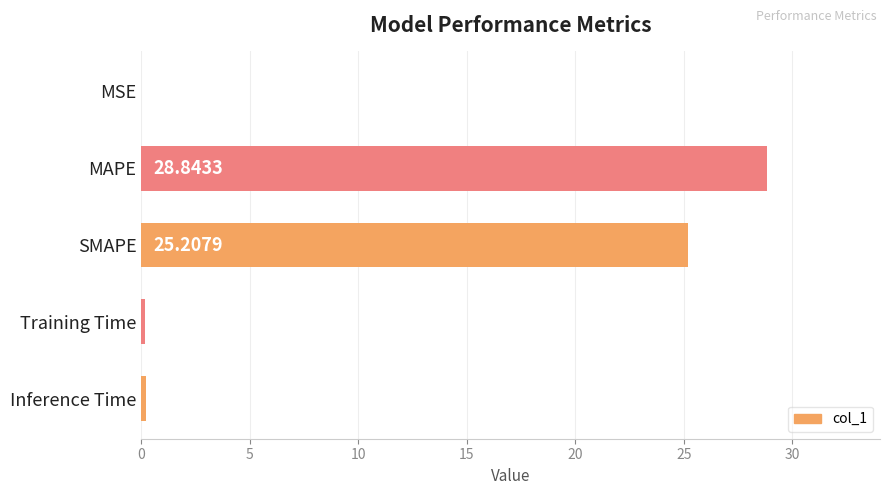

Which label corresponds to the largest value in the chart?

MAPE